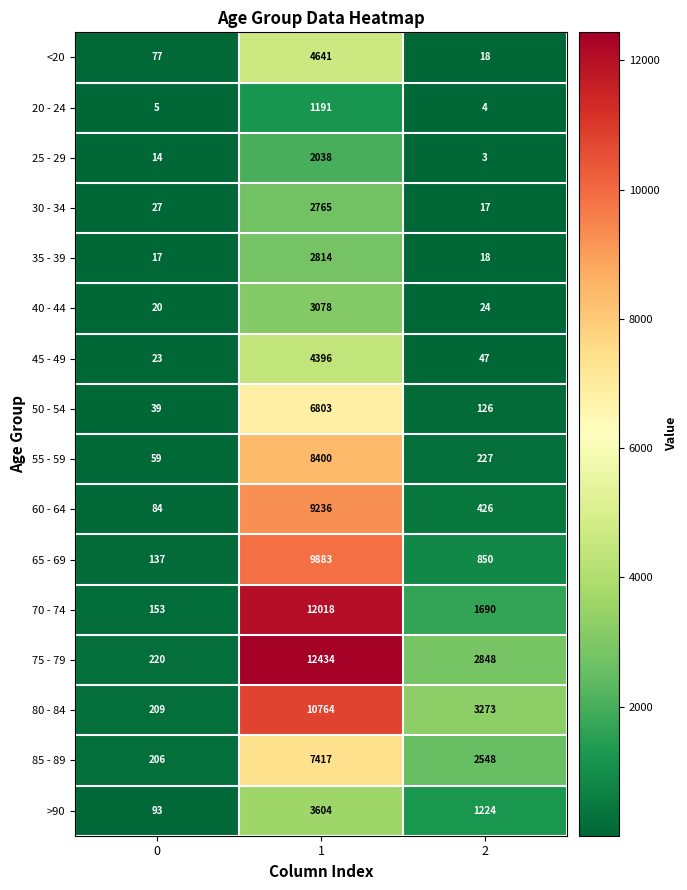

How many data points does each series have?

3